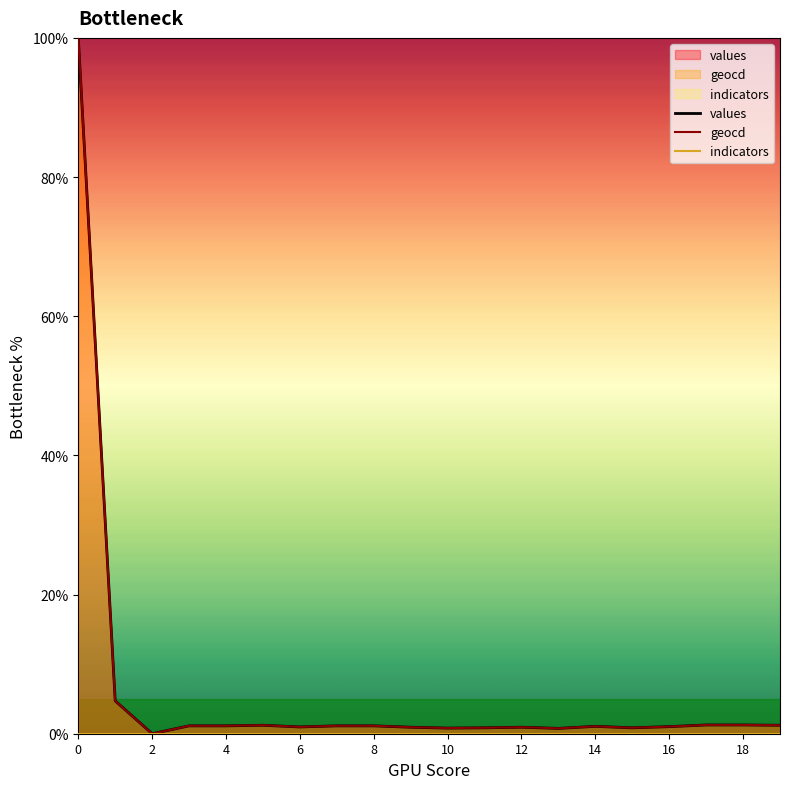

The geocd series shows 0.0 at 2. True or false?

True